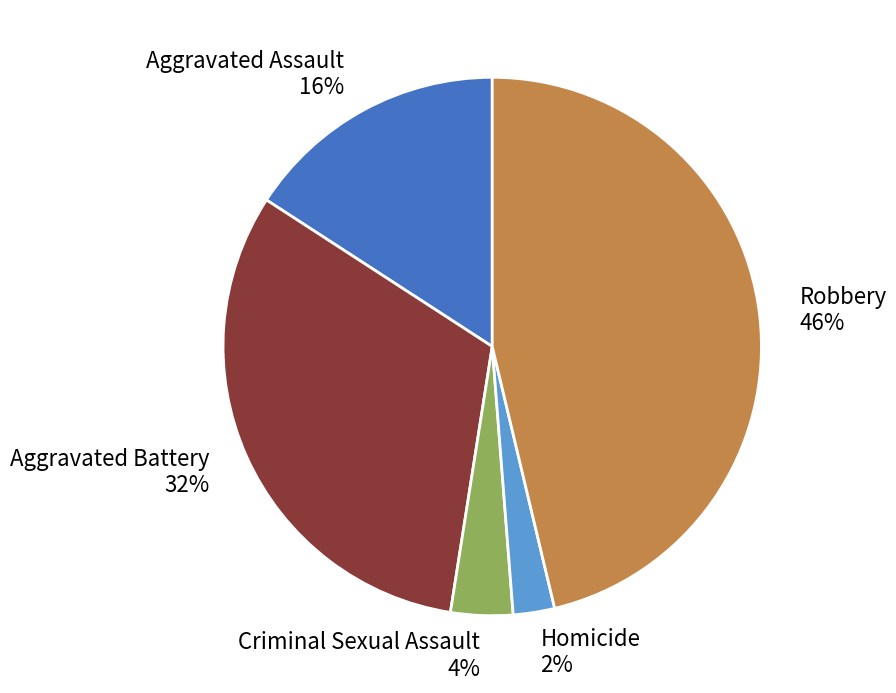

Rank the categories by value from lowest to highest.

Homicide, Criminal Sexual Assault, Aggravated Assault, Aggravated Battery, Robbery